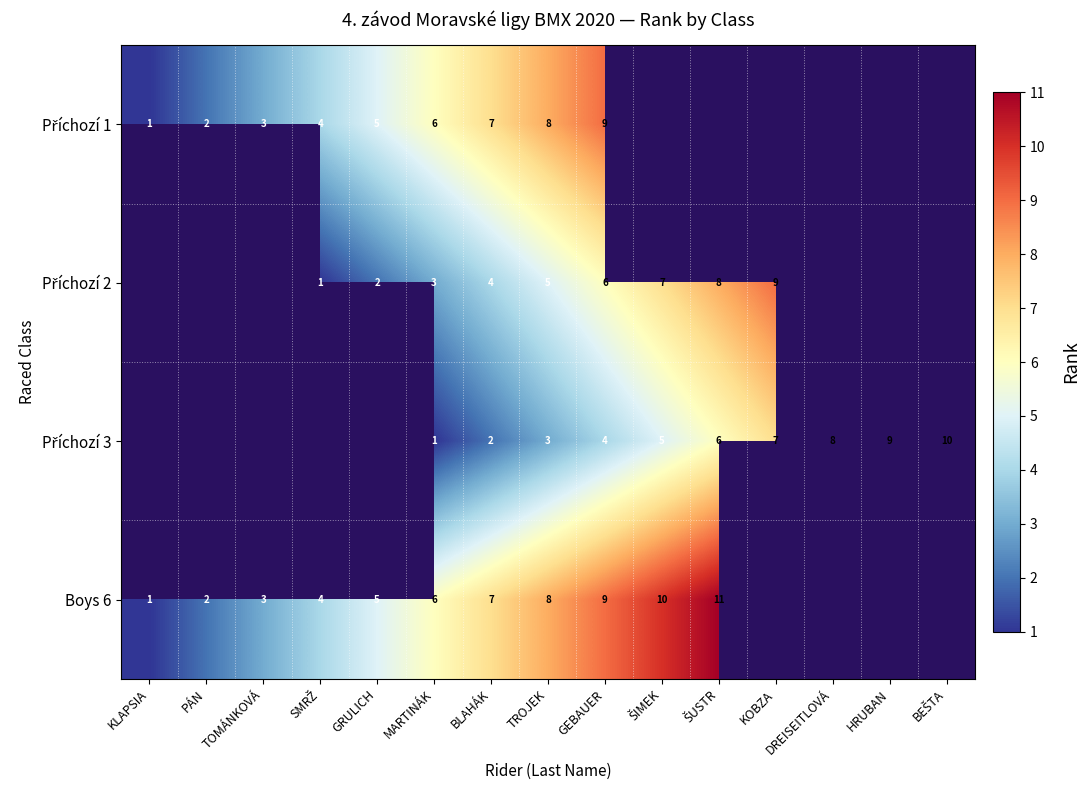

What is the smallest value displayed?

1.0